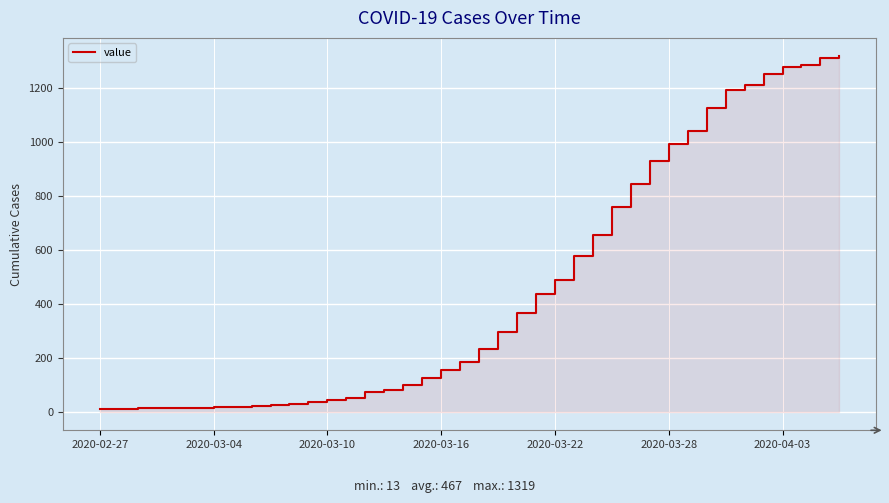

What is the difference between the values at 25 and 2020-03-16?

561